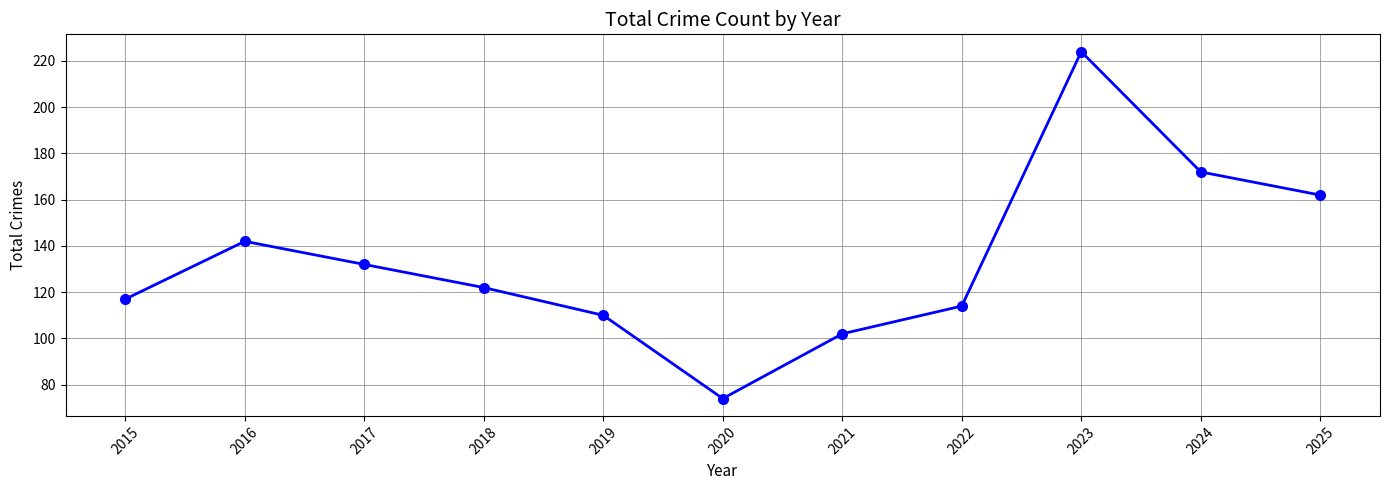

List the labels in order of value, largest first.

2023, 2024, 2025, 2016, 2017, 2018, 2015, 2022, 2019, 2021, 2020